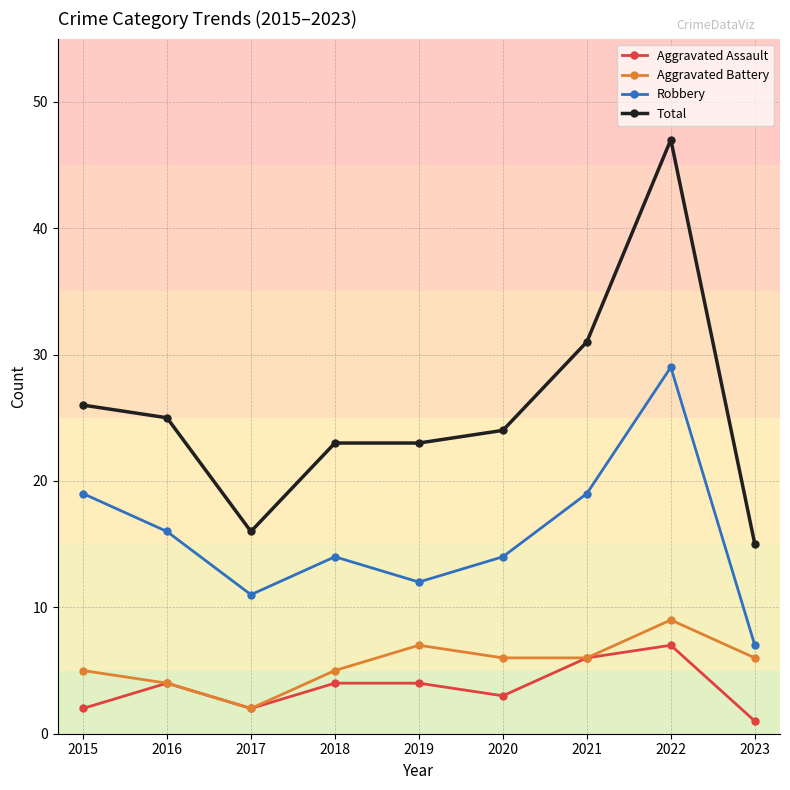

Which series has the widest spread of values?

Total